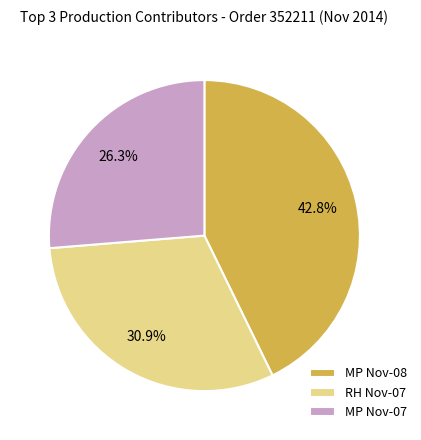

Which category has the biggest portion of the pie?

MP Nov-08